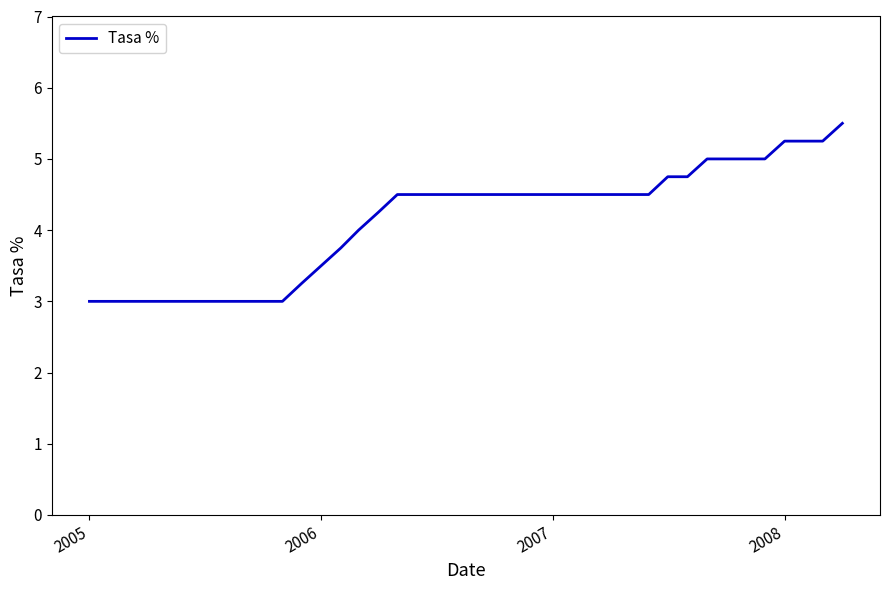

What is the difference between the maximum and minimum values?

2.5